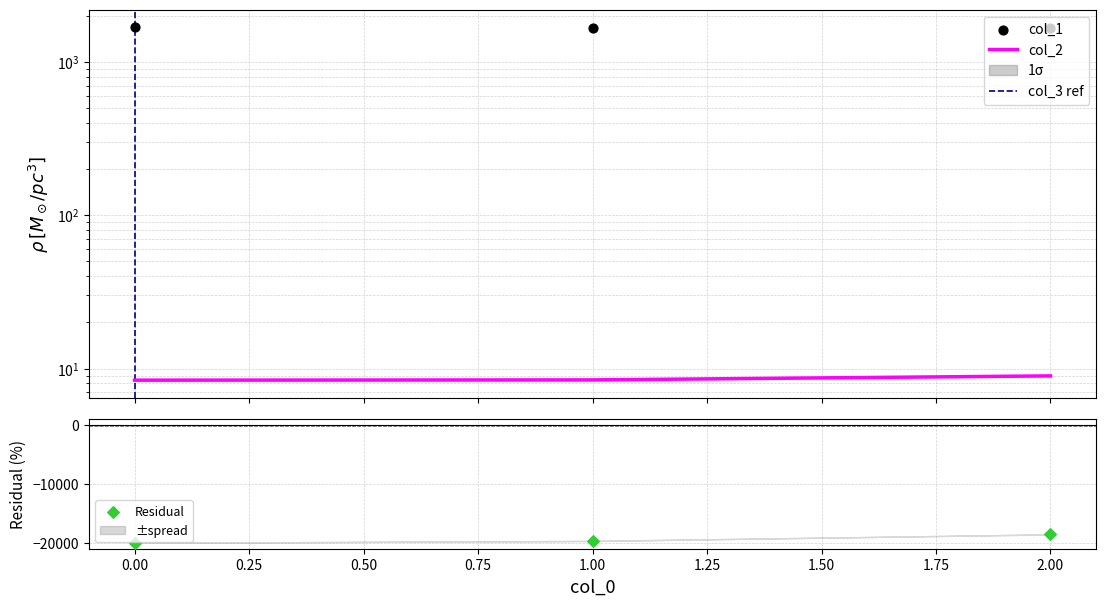

Which series has the largest total across all categories?

col_1